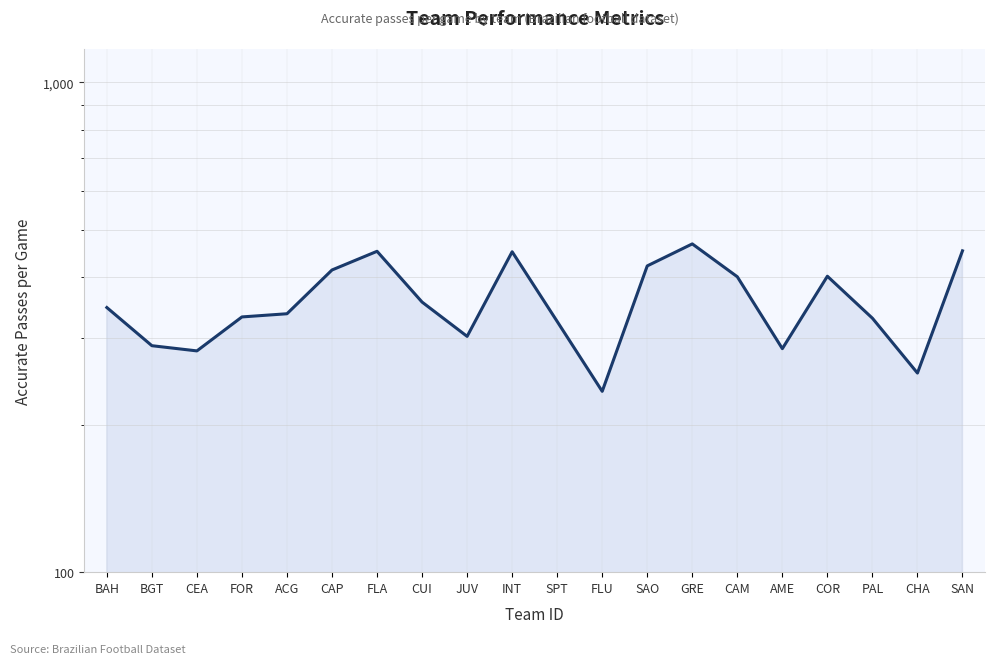

Is it true that the value at CUI is 158?

False